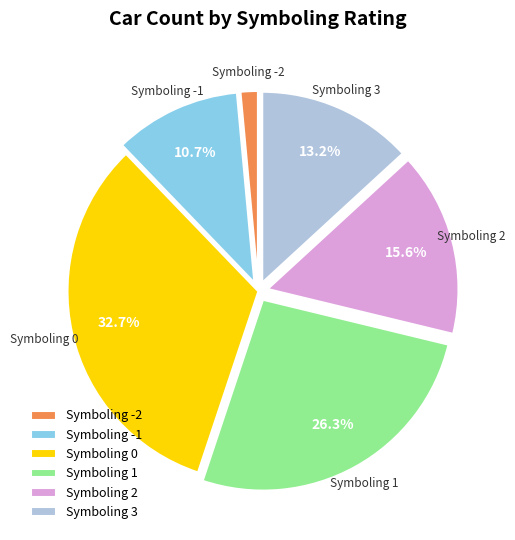

Is there any slice that represents more than half of the pie?

No